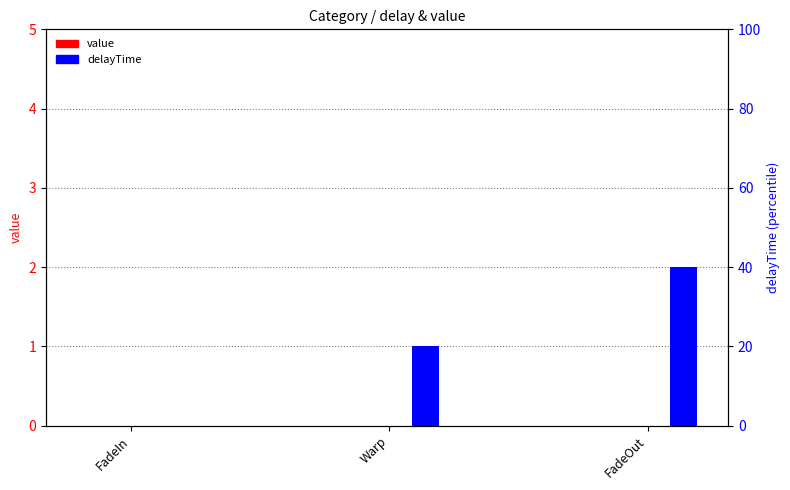

Reading left to right, what are all the values shown in this chart?

value: FadeIn=0	Warp=0	FadeOut=0
delayTime: FadeIn=0	Warp=1	FadeOut=2